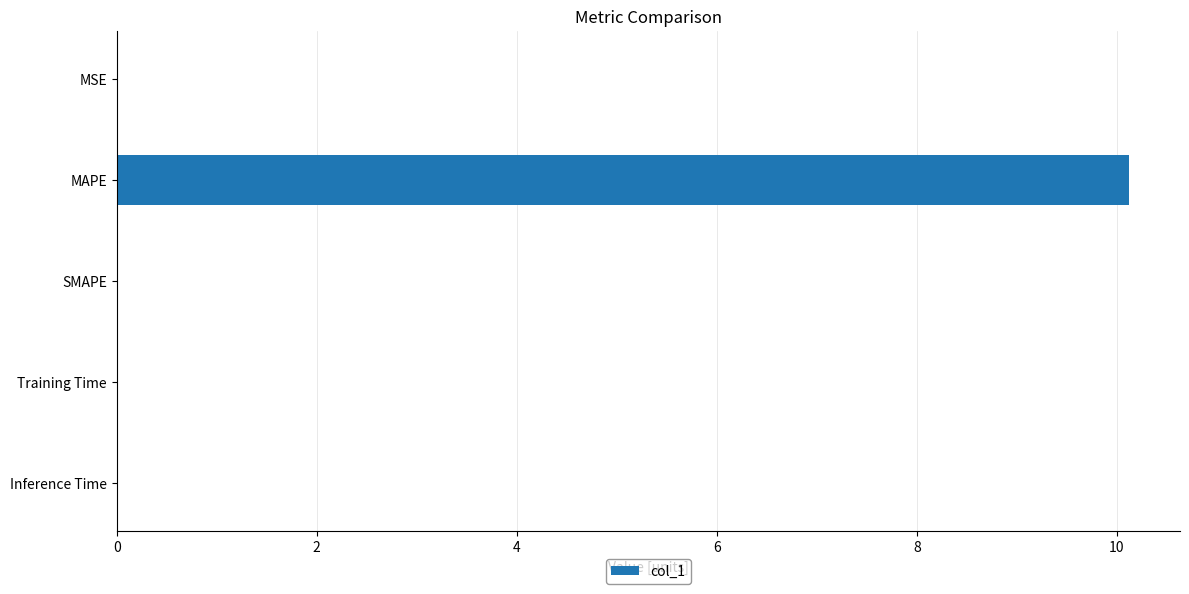

Is it true that the value at SMAPE is -4.7?

False